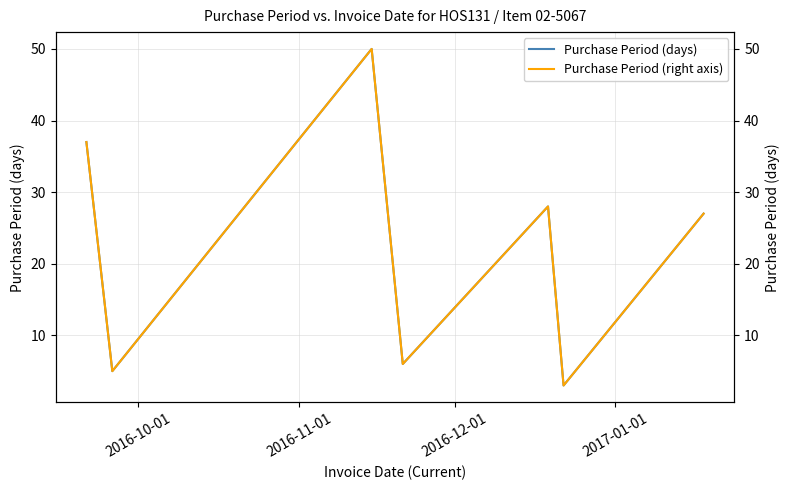

In Purchase Period (days), how many points are higher than both neighbors (excluding endpoints)?

2